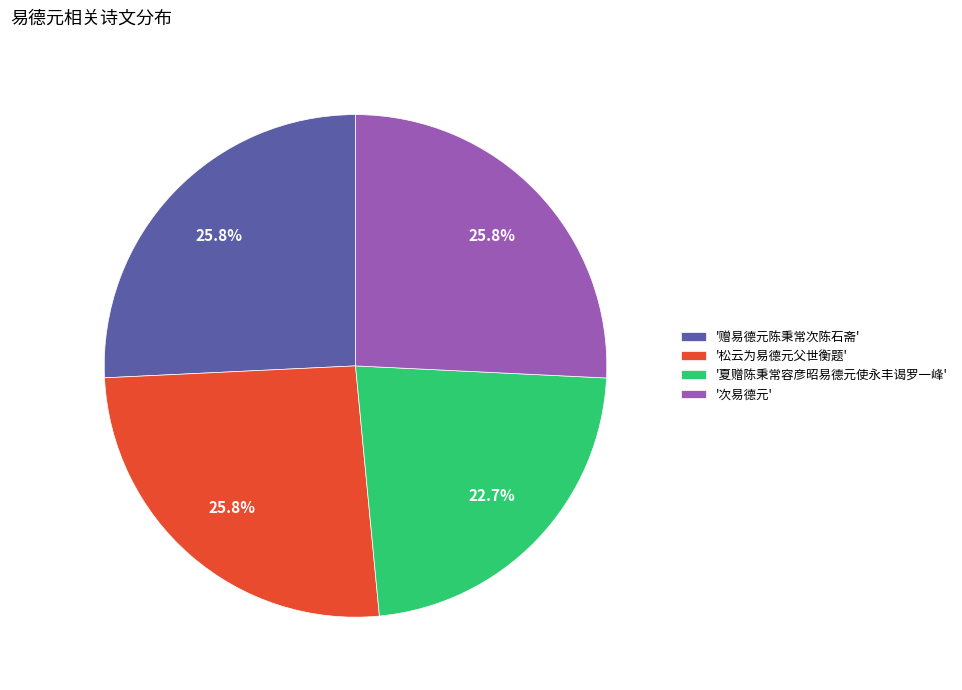

What percentage is NOT represented by '次易德元'?

74.2%